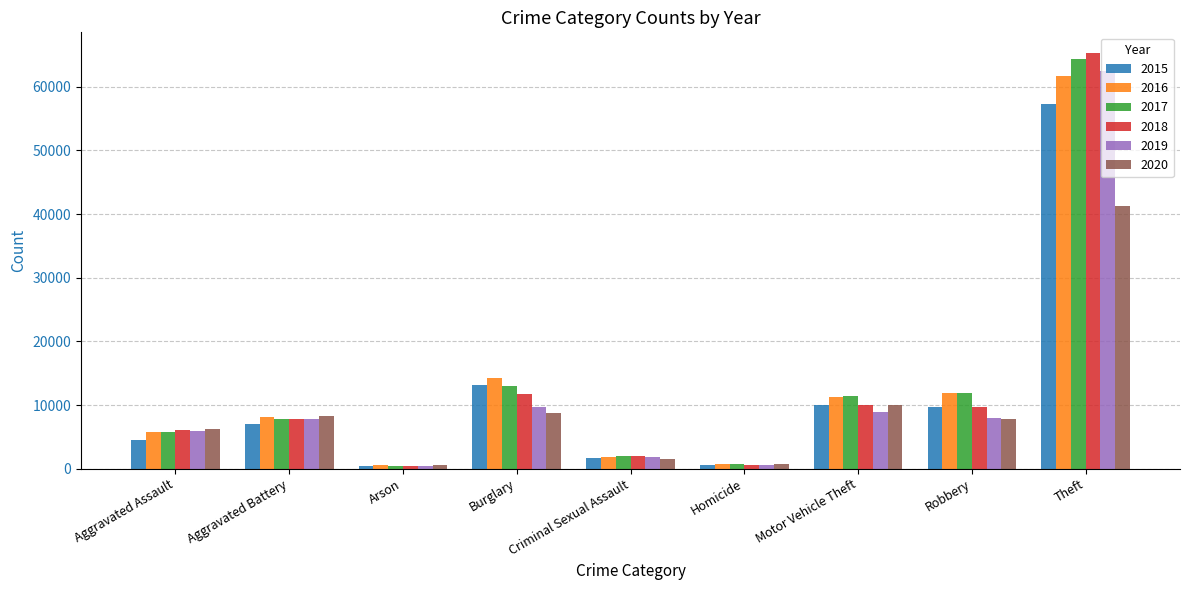

What is the spread (max minus min) of values at Theft?

23963